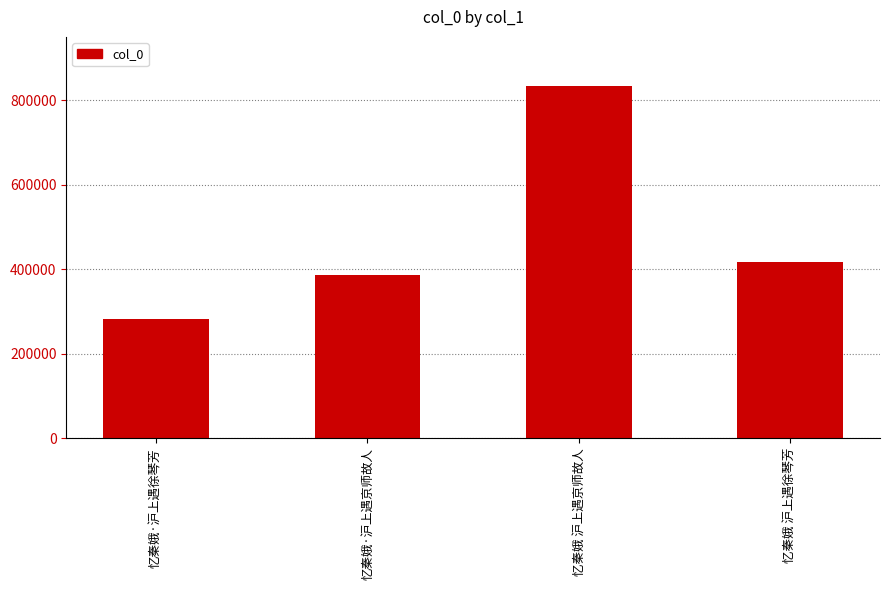

What is the difference between the second highest and second lowest values?

30873